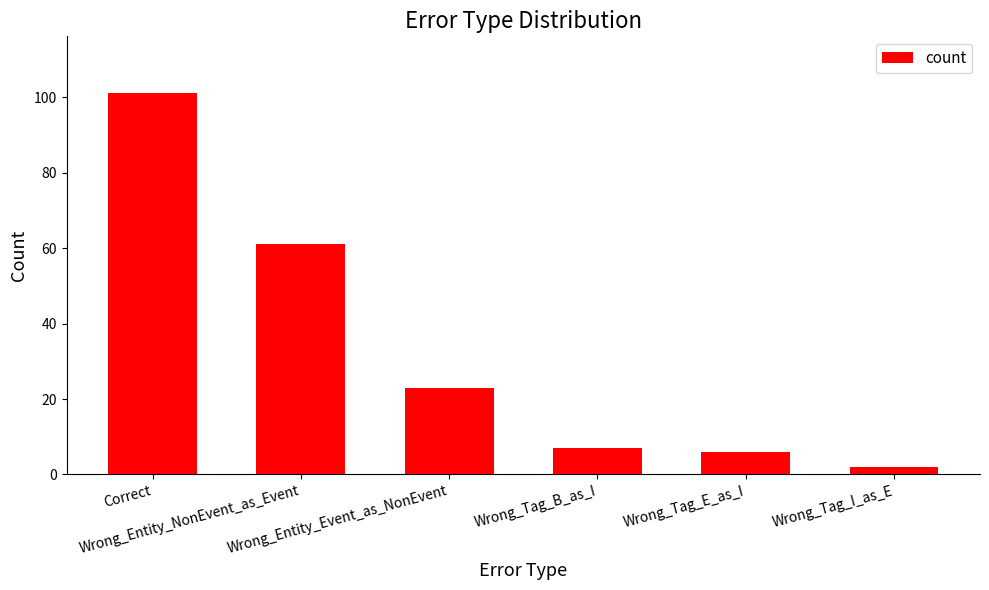

Between Correct and Wrong_Entity_NonEvent_as_Event, which is larger?

Correct